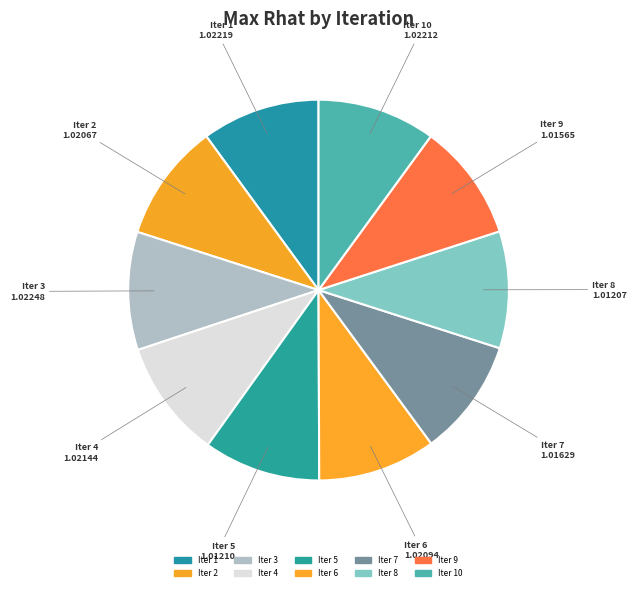

Is there any slice that represents more than half of the pie?

No